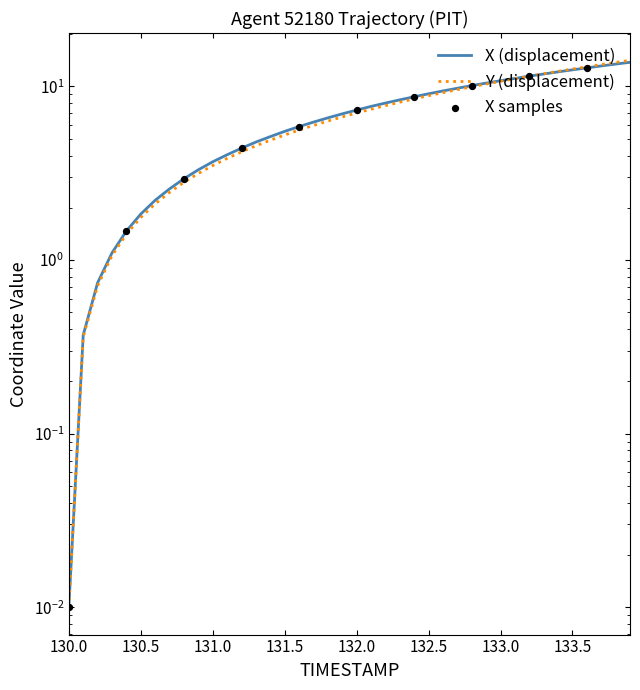

Is the value of X at 133.8 greater than the value of Y at 132.8?

Yes